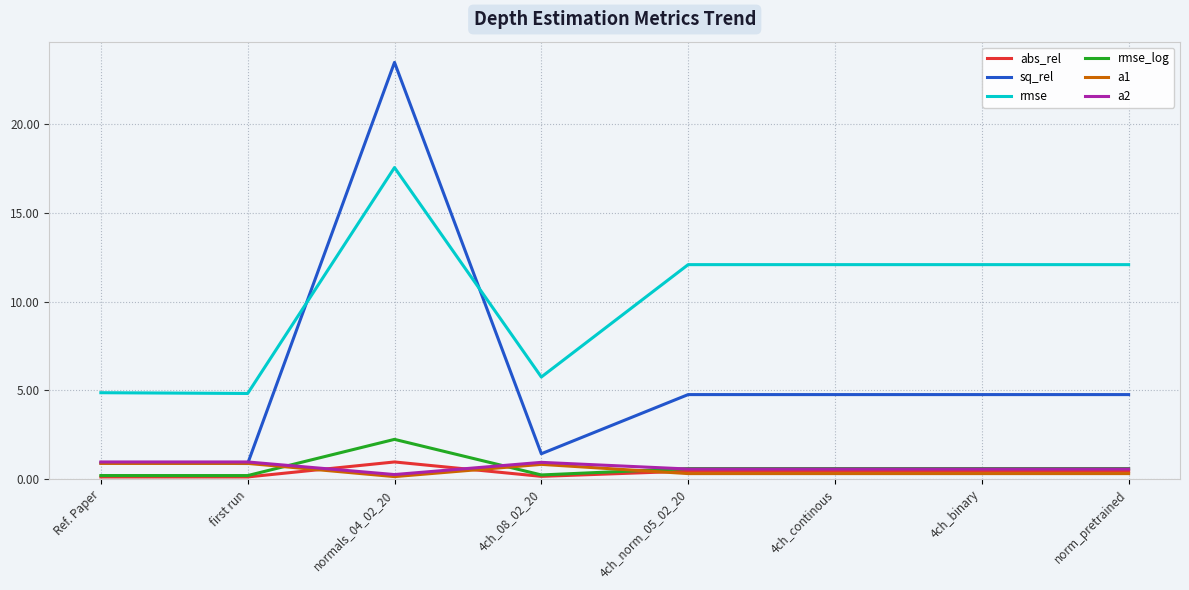

What position from the left is 4ch_continous?

6